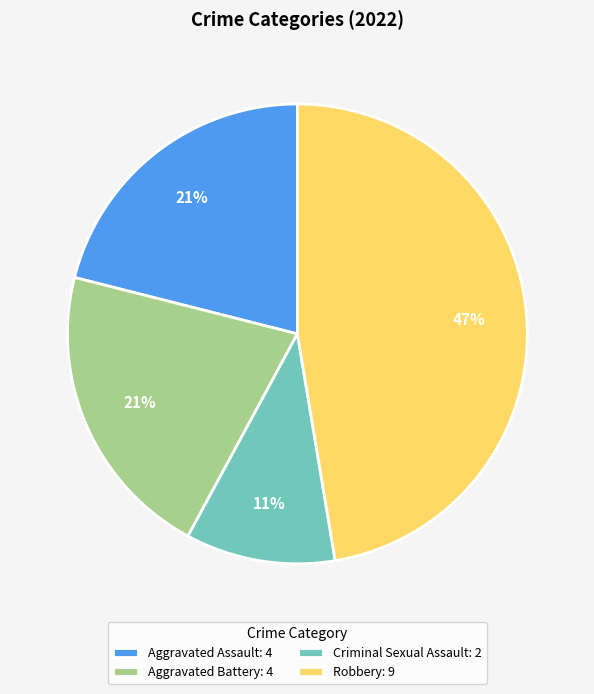

Combined, do Robbery: 9 and Criminal Sexual Assault: 2 account for over 50%?

Yes